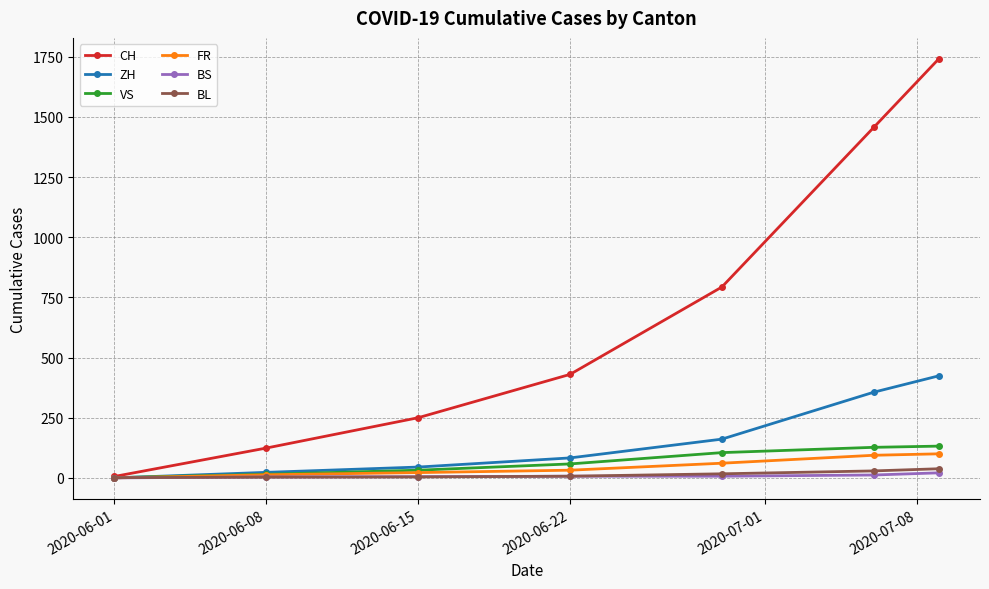

What is the greatest value displayed?

1741